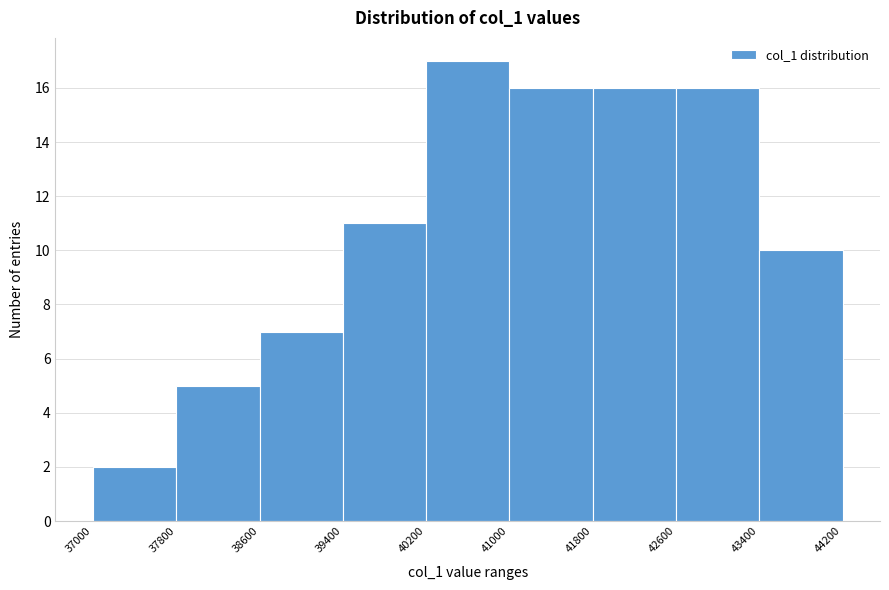

Reading left to right, list every bar in this chart as the range it spans on the x-axis followed by its height. The values are not printed on the chart, so give them approximately, as read against the axis.

37000 to 37800: 2
37800 to 38600: 5
38600 to 39400: 7
39400 to 40200: 11
40200 to 41000: 17
41000 to 41800: 16
41800 to 42600: 16
42600 to 43400: 16
43400 to 44200: 10